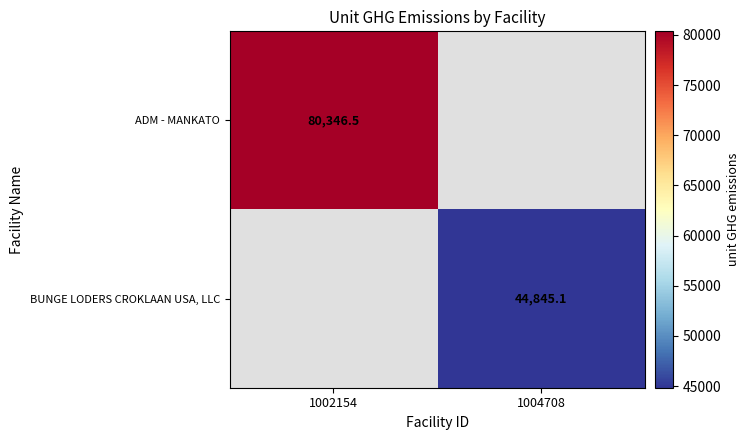

Is it true that BUNGE LODERS CROKLAAN USA, LLC equals 44845.1 at 1004708?

True